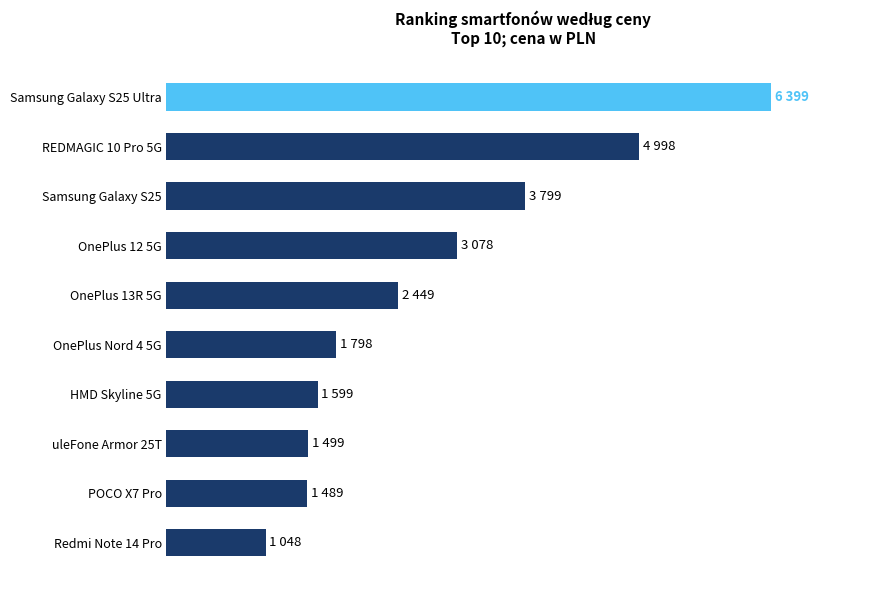

What is the maximum value shown in the chart?

6399